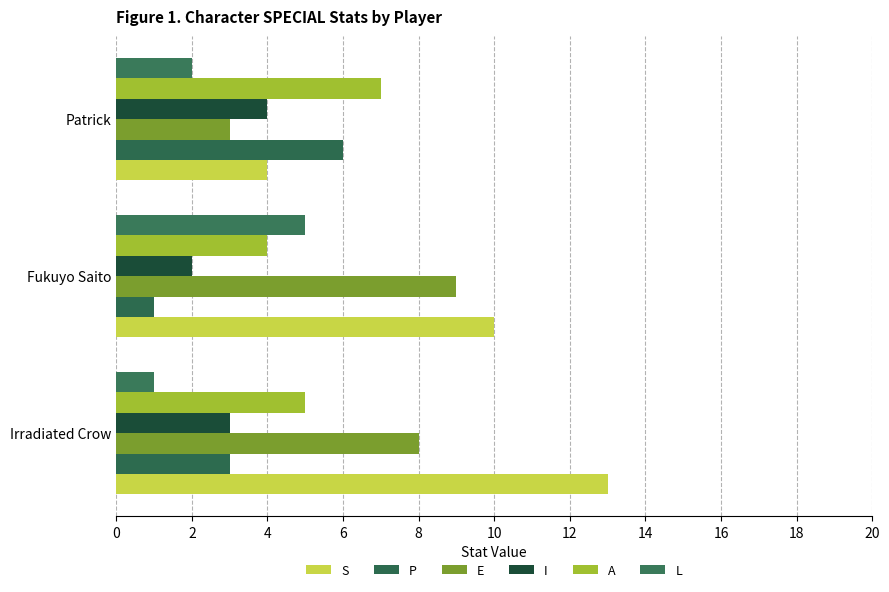

What is the lowest value of the P series?

1